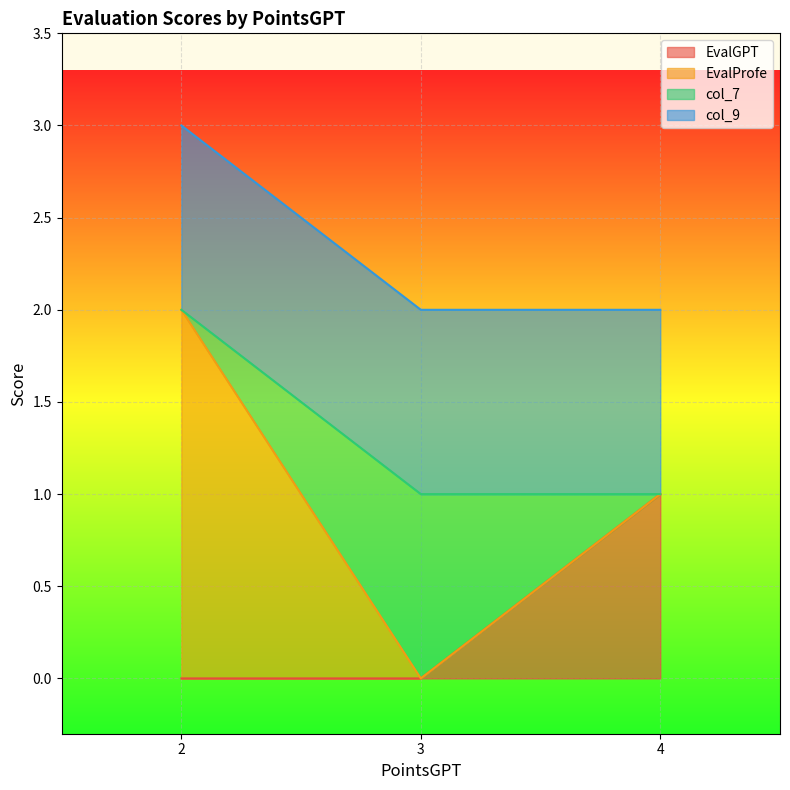

At which label does EvalGPT reach its peak?

4